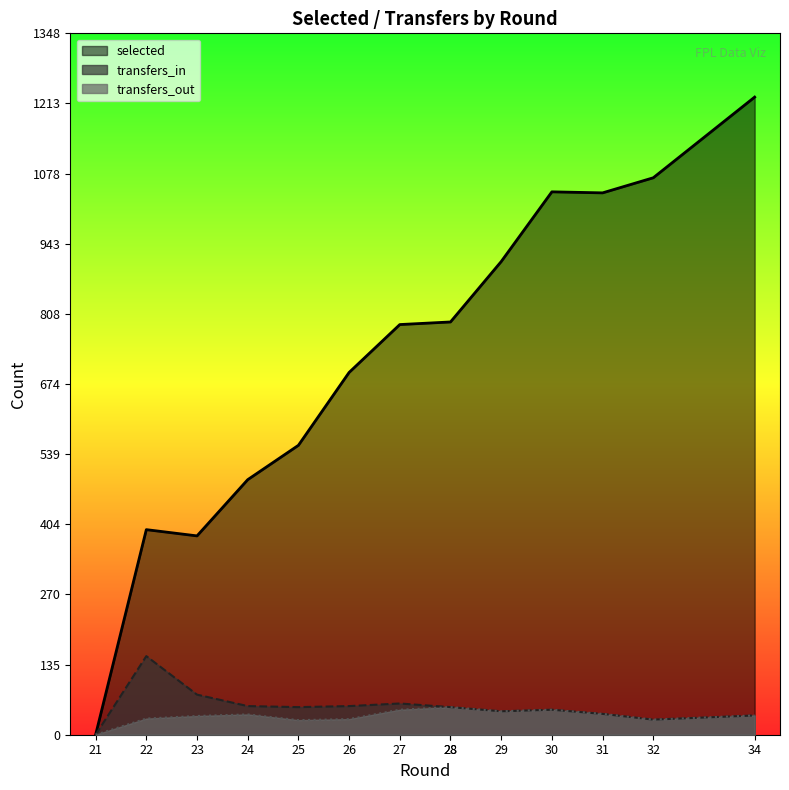

True or false: transfers_in and selected cross at least once.

False